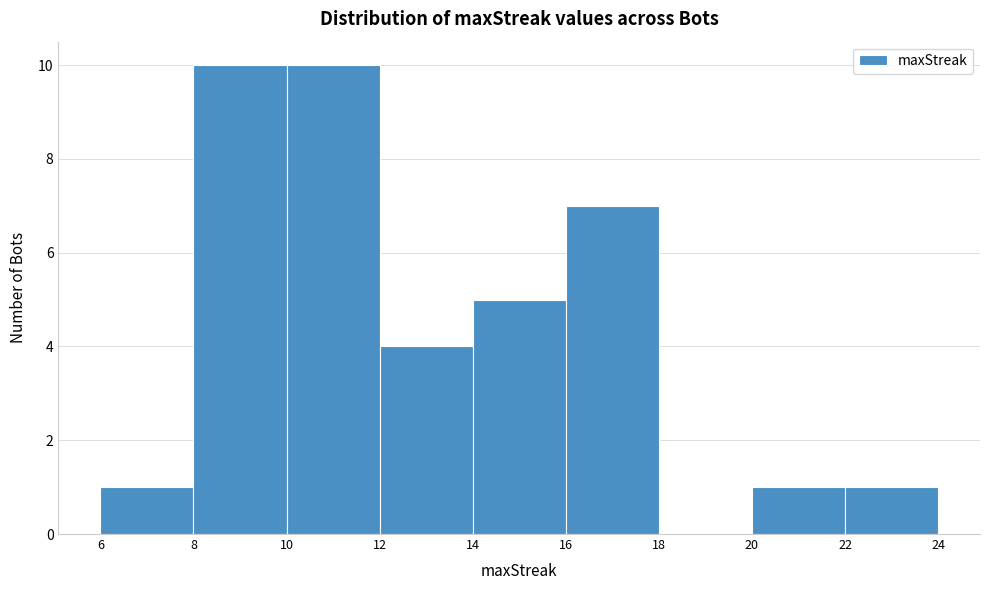

Reading left to right, transcribe this chart: for each bar, give the range it covers on the x-axis and its height. The values are not printed on the chart, so give them approximately, as read against the axis.

6 to 8: 1
8 to 10: 10
10 to 12: 10
12 to 14: 4
14 to 16: 5
16 to 18: 7
18 to 20: 0
20 to 22: 1
22 to 24: 1